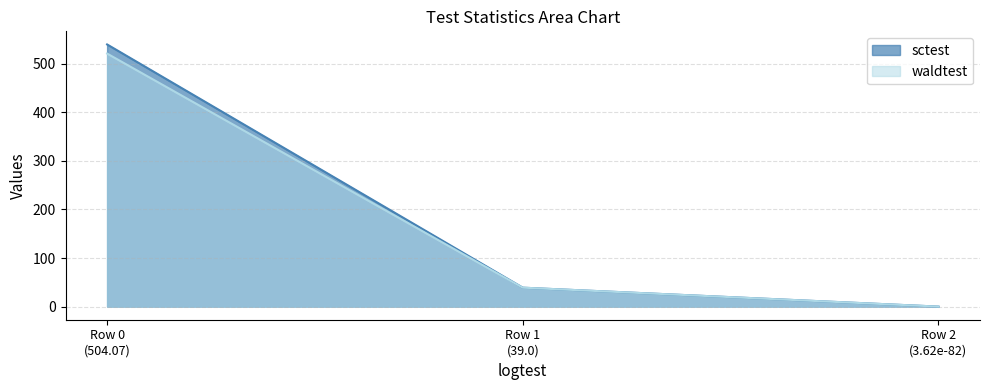

Which series has the largest range (max minus min)?

sctest